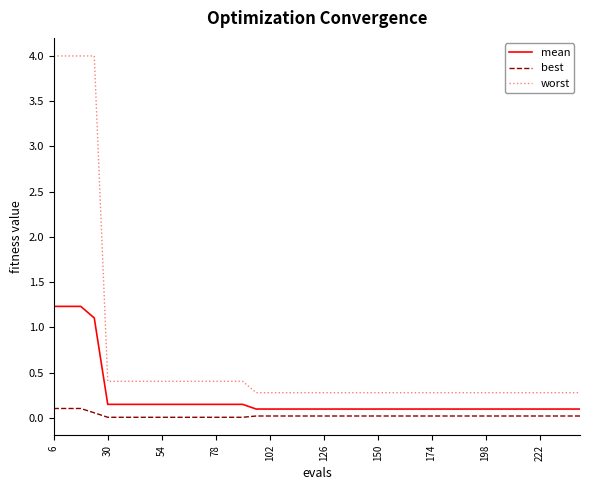

What is the highest value of the mean series?

1.2